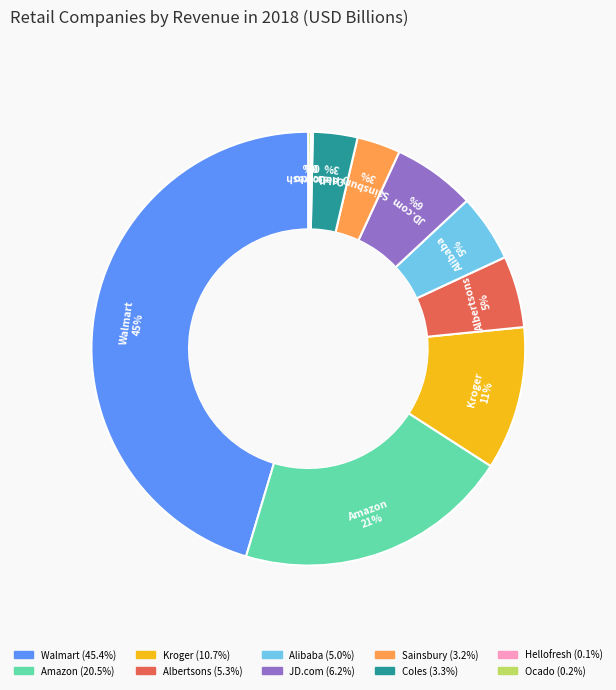

Does any single category account for the majority?

No